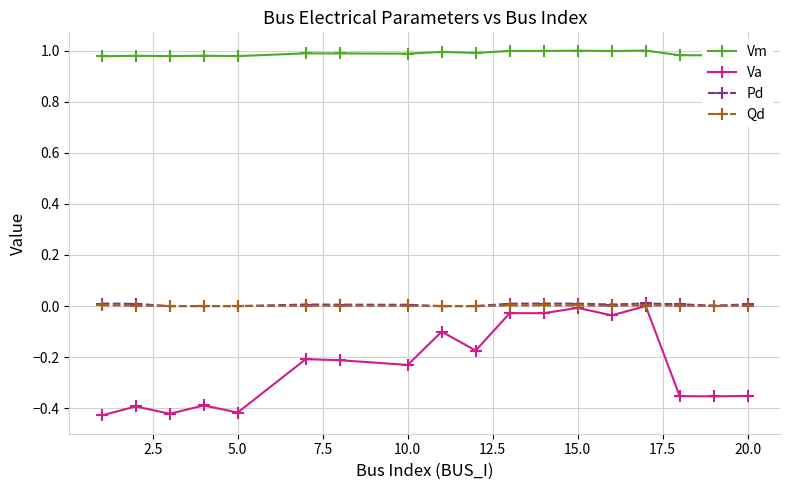

True or false: Pd has more than 1 points higher than both neighbors.

True